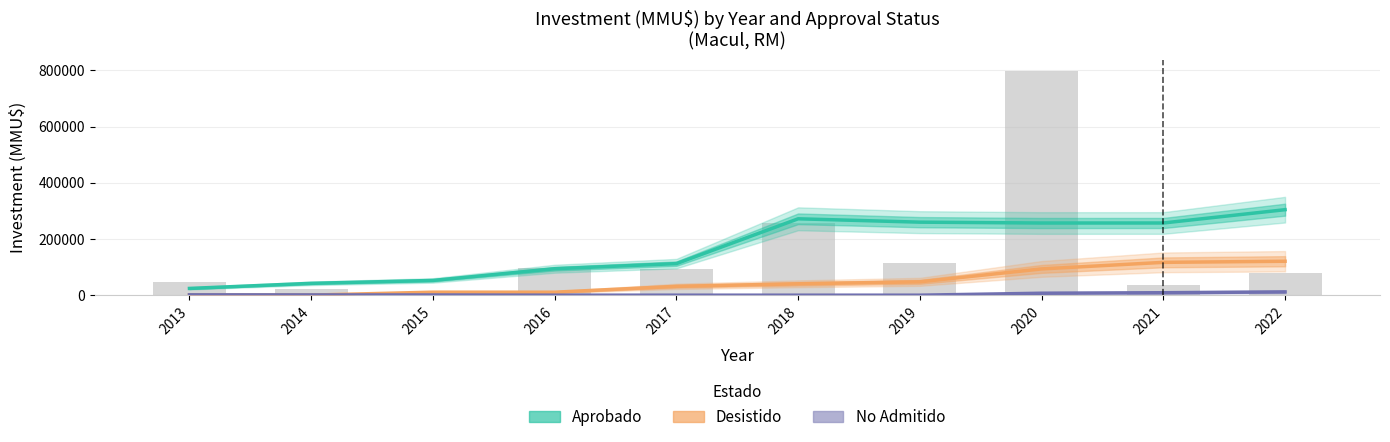

What is the maximum value for No Admitido?

11666.7